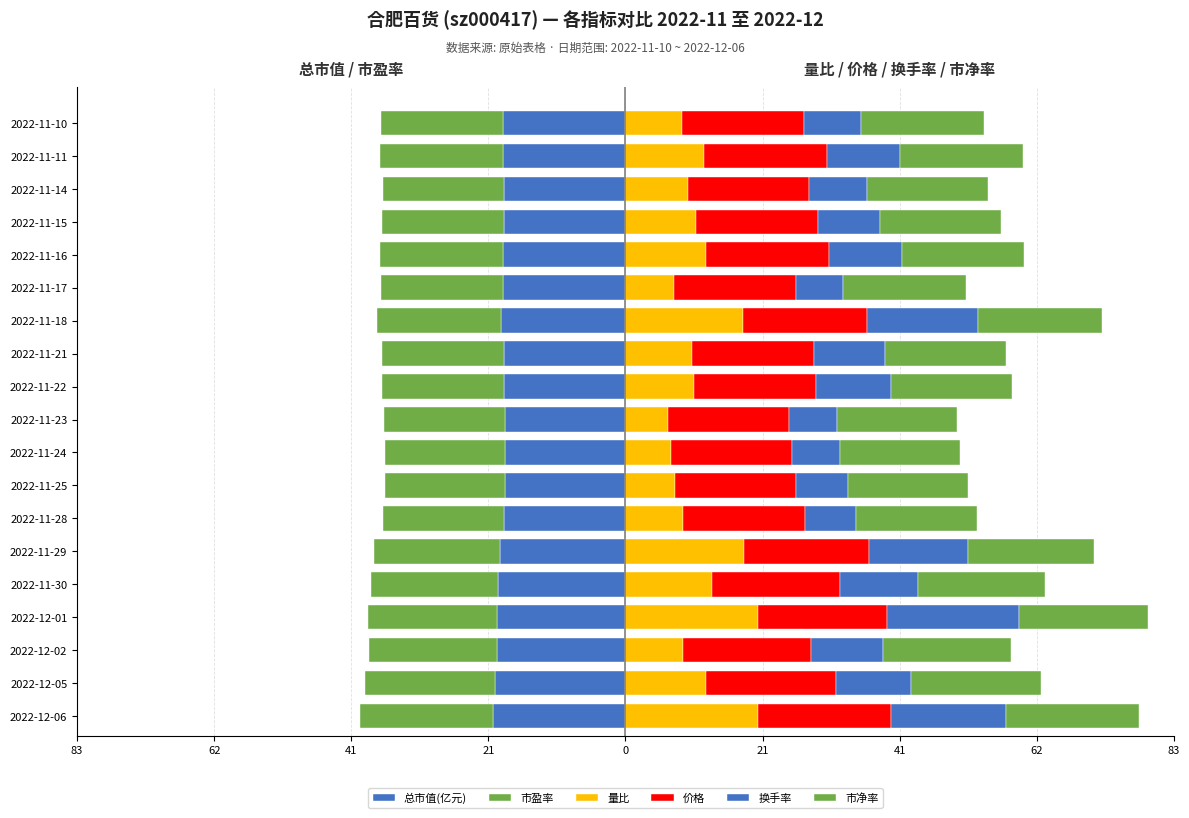

Rank the series by their maximum value, from lowest to highest.

总市值(亿元), 市盈率, 量比, 价格, 换手率, 市净率